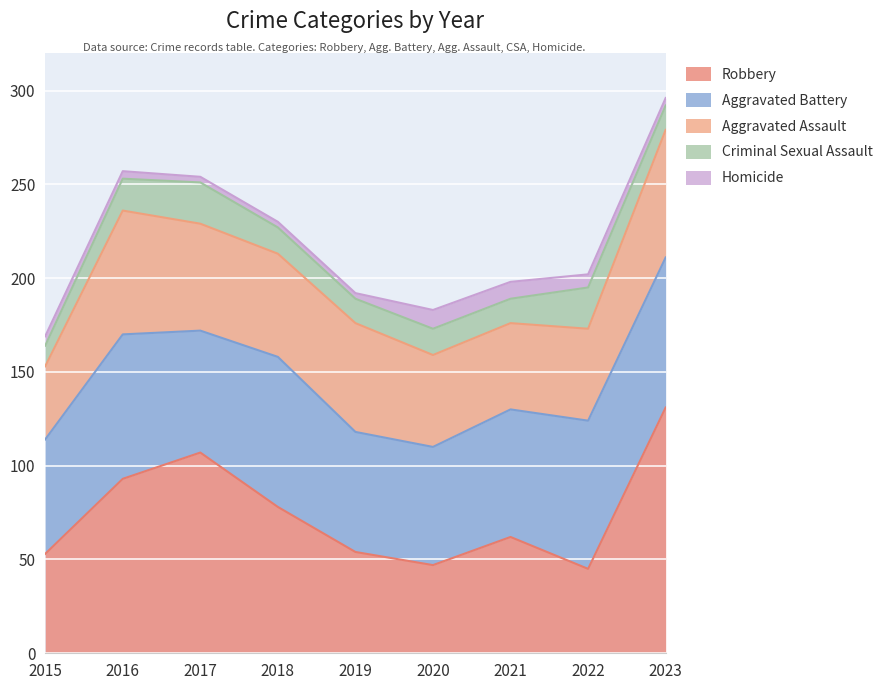

Is it true that Criminal Sexual Assault equals 17 at 2016?

True